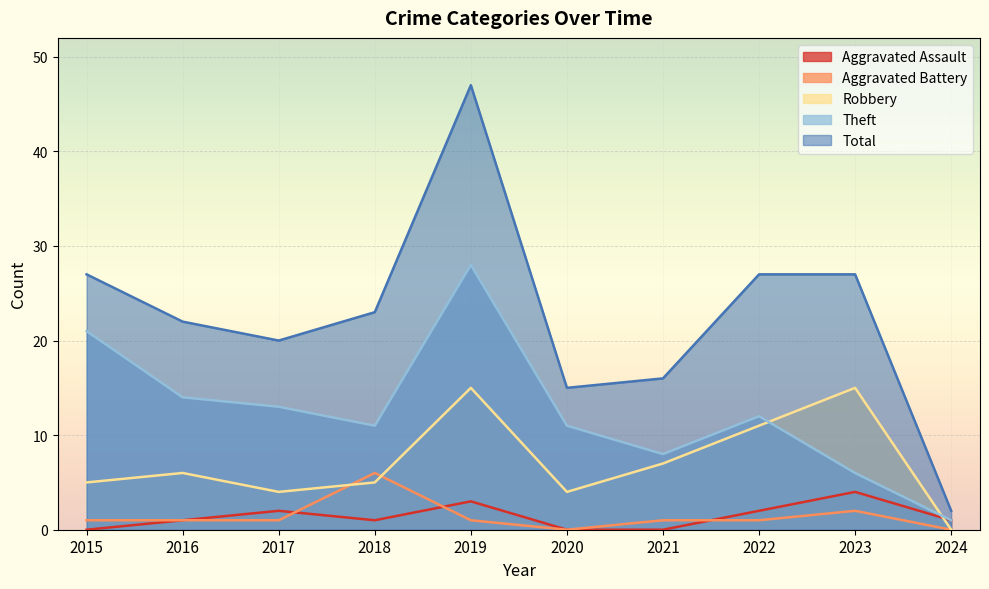

Between 2018 and 2022, which is larger?

2022